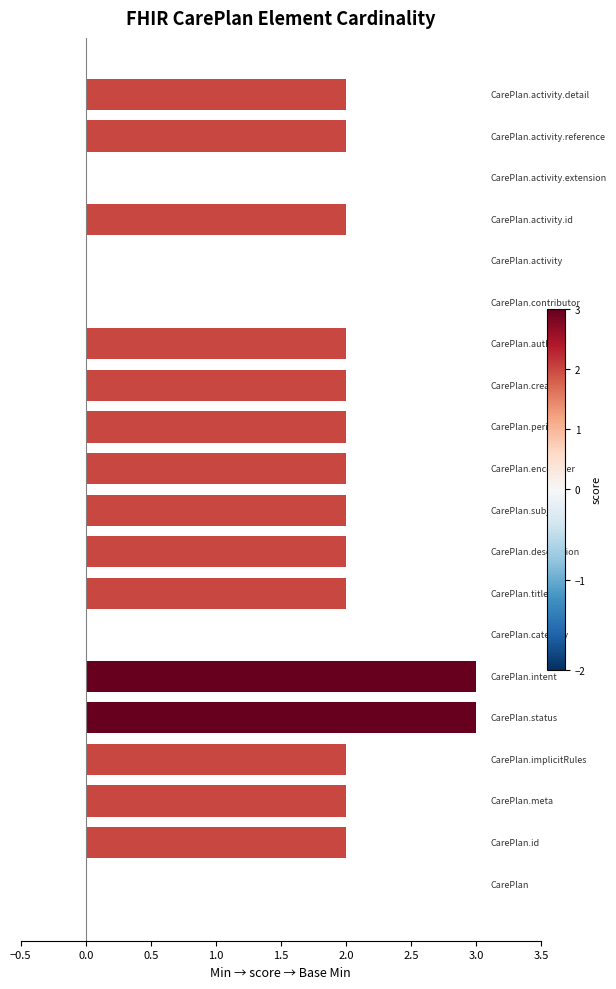

What is the maximum value shown in the chart?

3